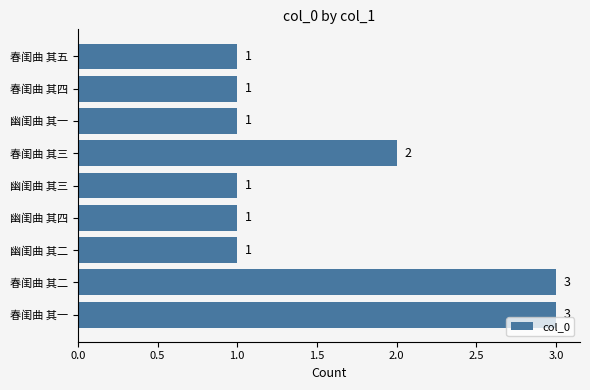

Are the bars horizontal?

Yes